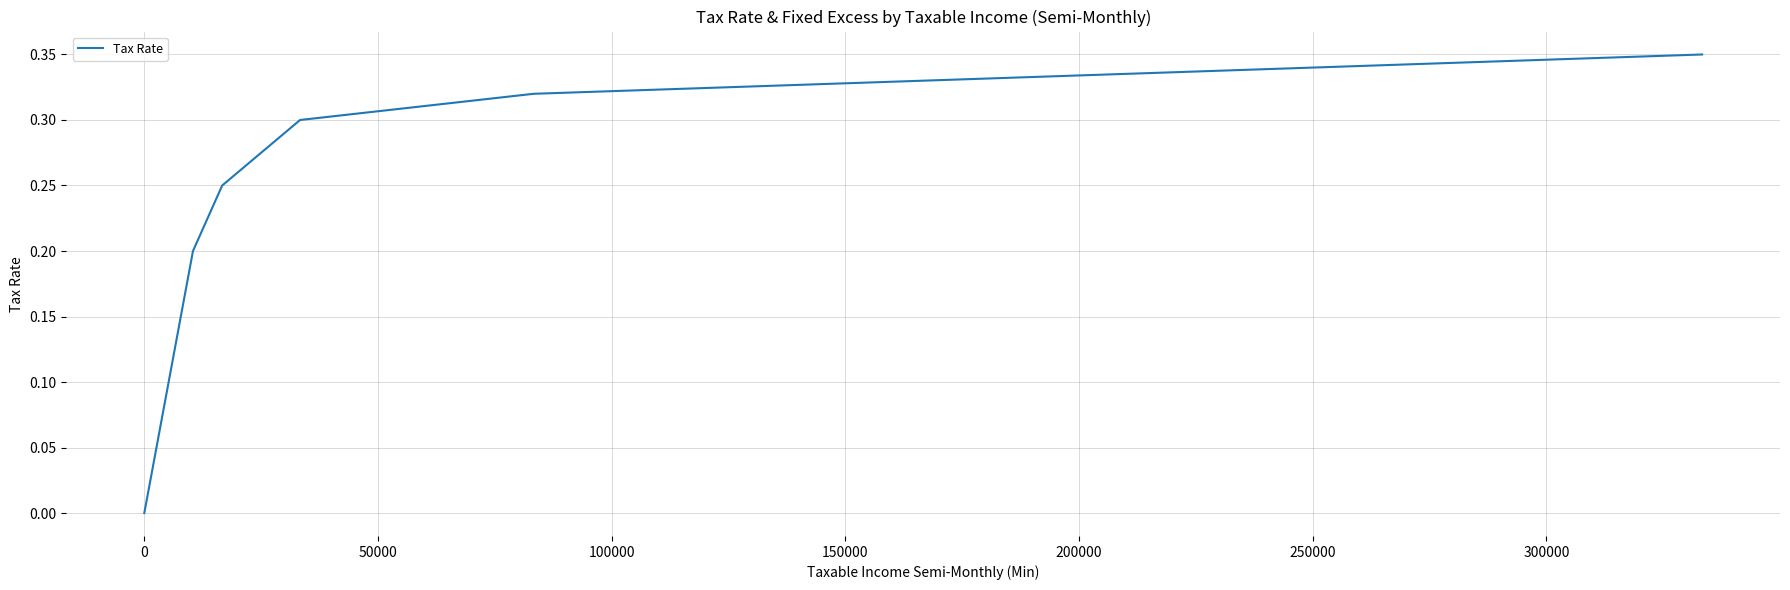

How many lines are shown in the chart?

1